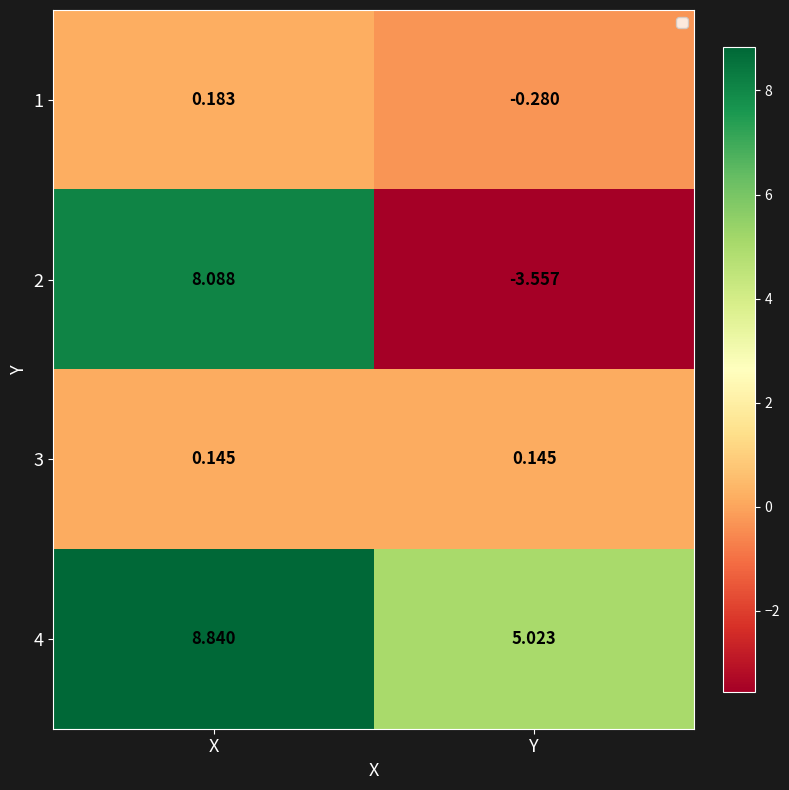

Which label corresponds to the largest value in the chart?

X